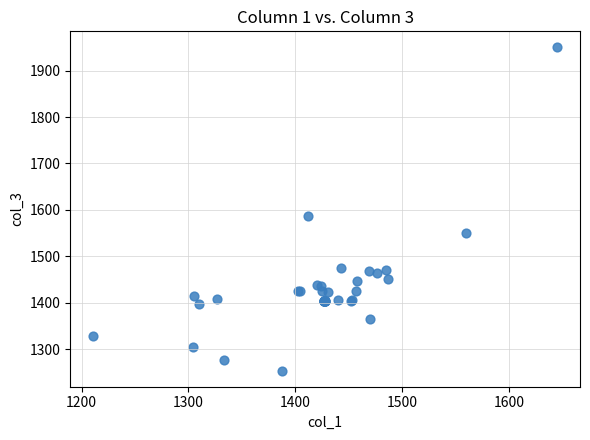

What Y value in the scatter plot is closest to 1601?

1587.3